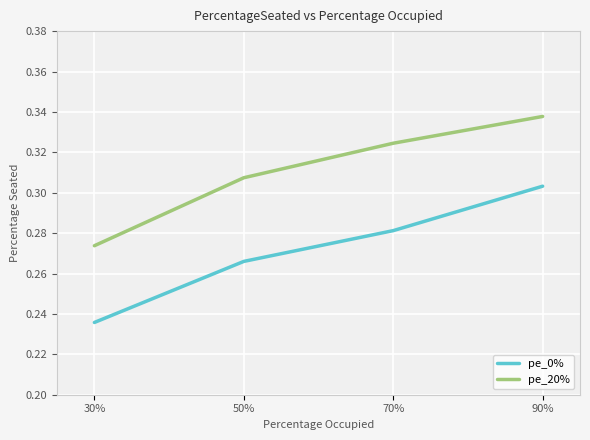

What position from the right is 90%?

1